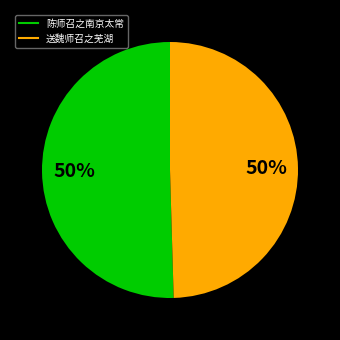

The 陈师召之南京太常 slice represents 59% of the pie. True or false?

False